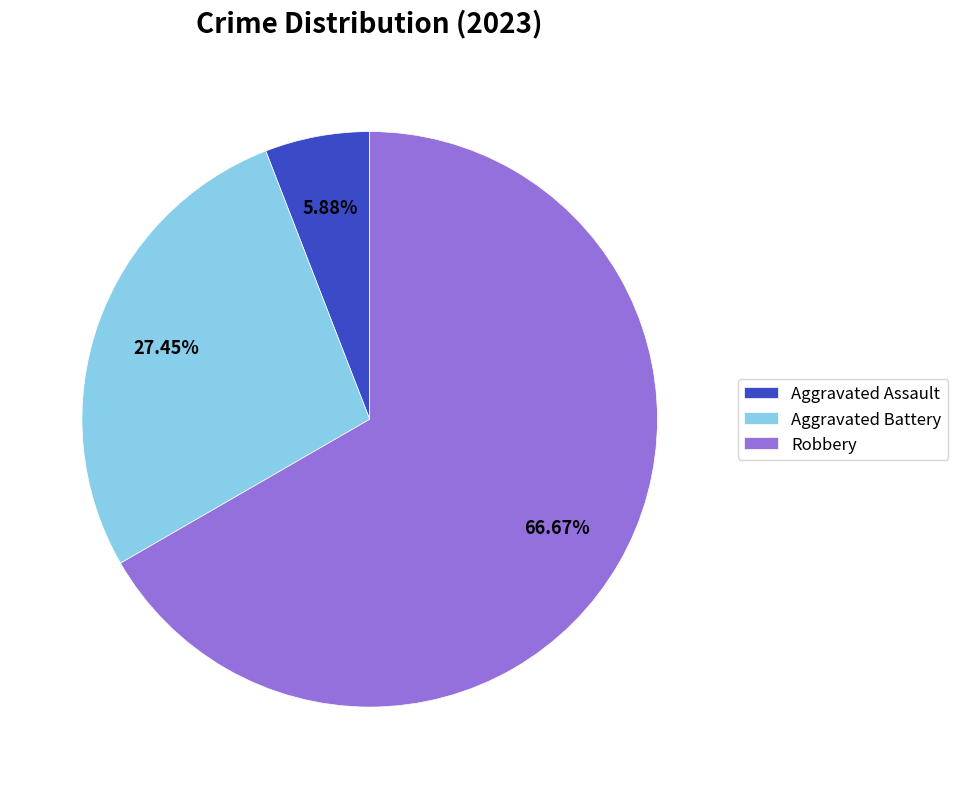

Rank the categories by value from lowest to highest.

Aggravated Assault, Aggravated Battery, Robbery